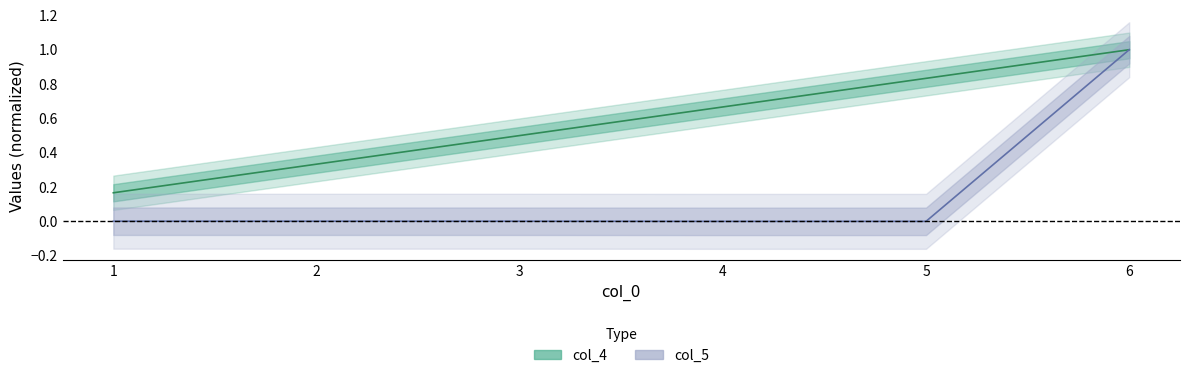

What is the spread (max minus min) of values at 1?

0.2